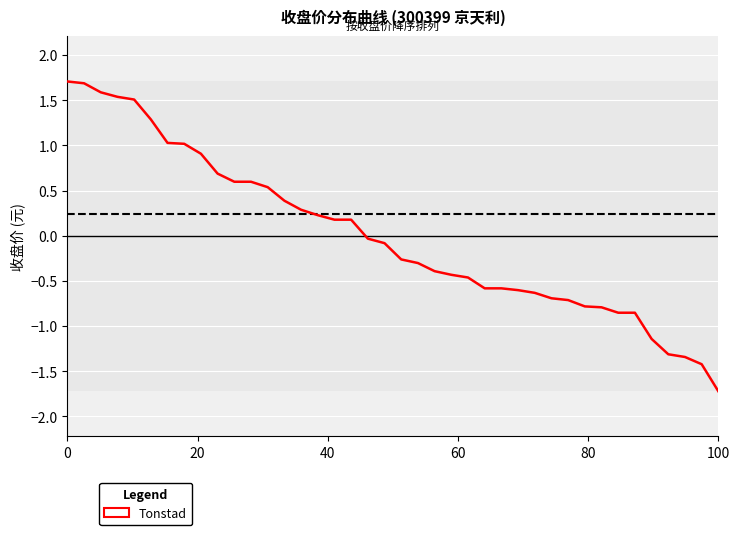

What is the difference between the maximum and minimum values?

3.4